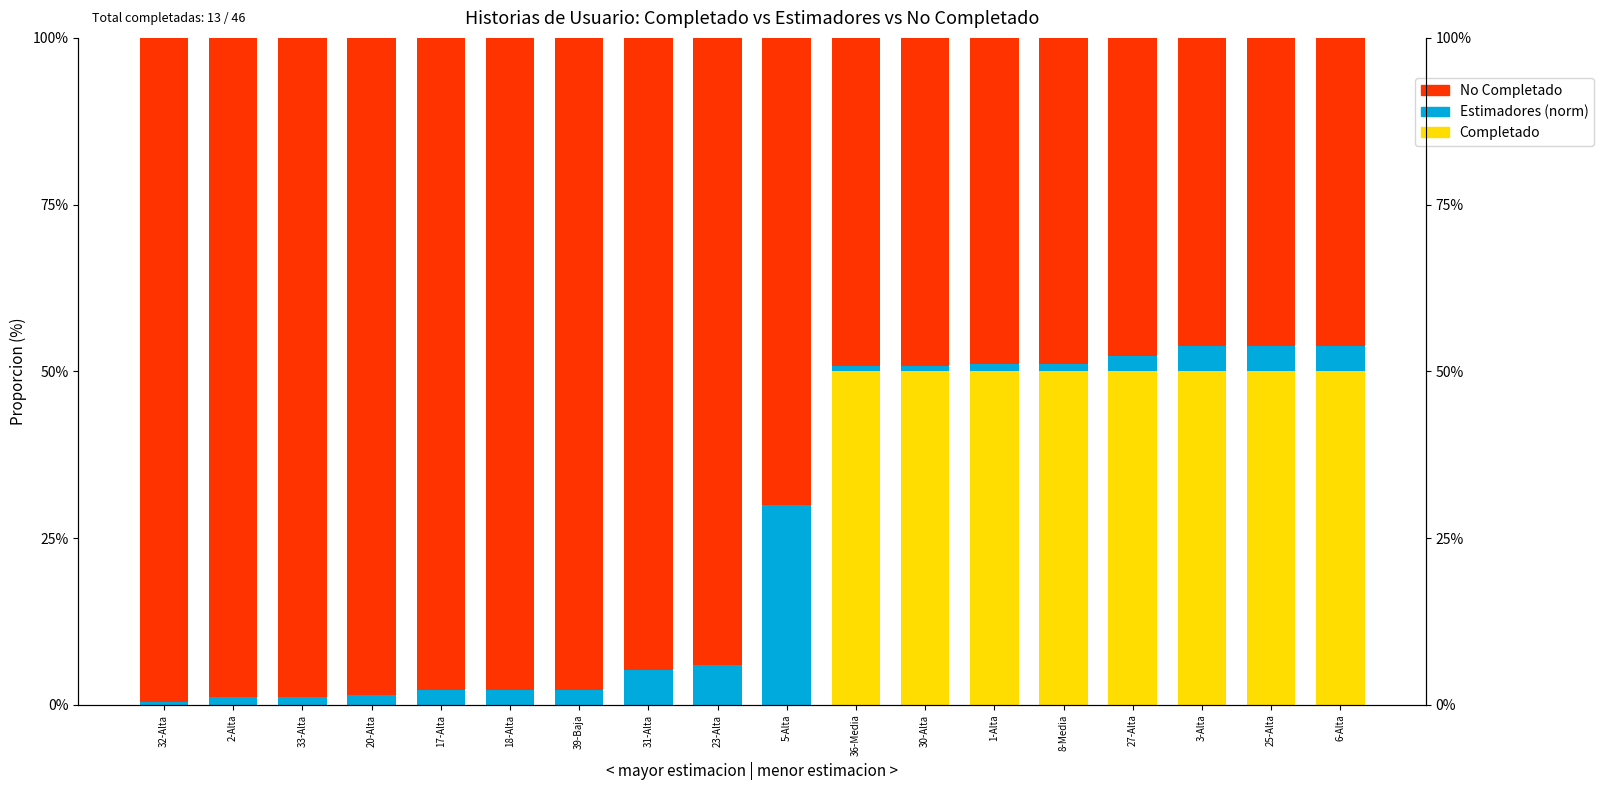

What is the total value across all series at 6-Alta?

1.0